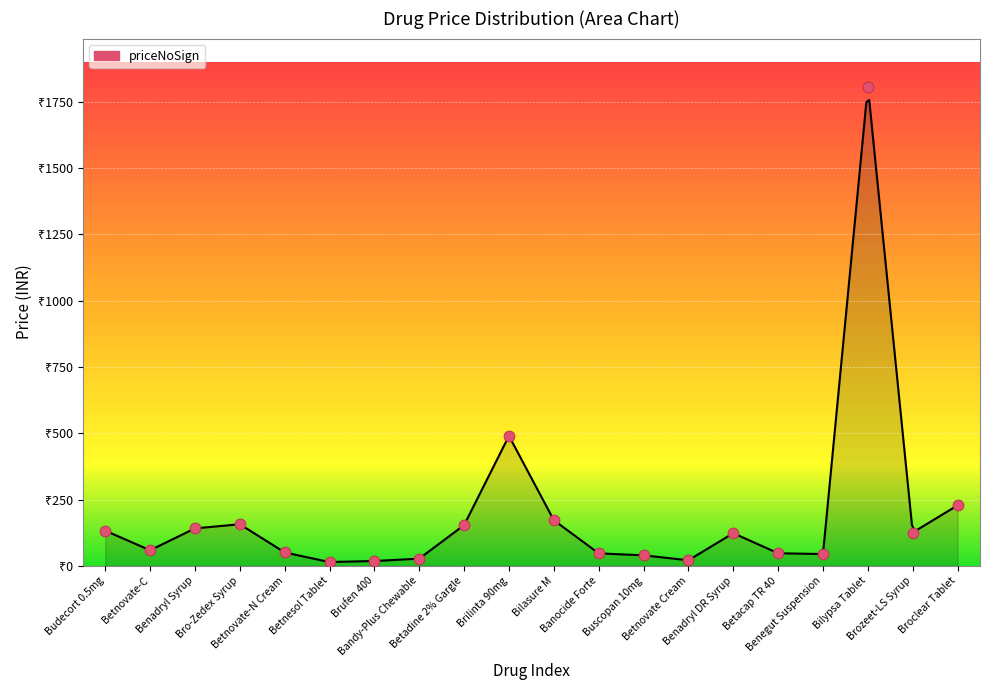

What is the change in value from Betnovate-C to Bandy-Plus Chewable?

-31.6